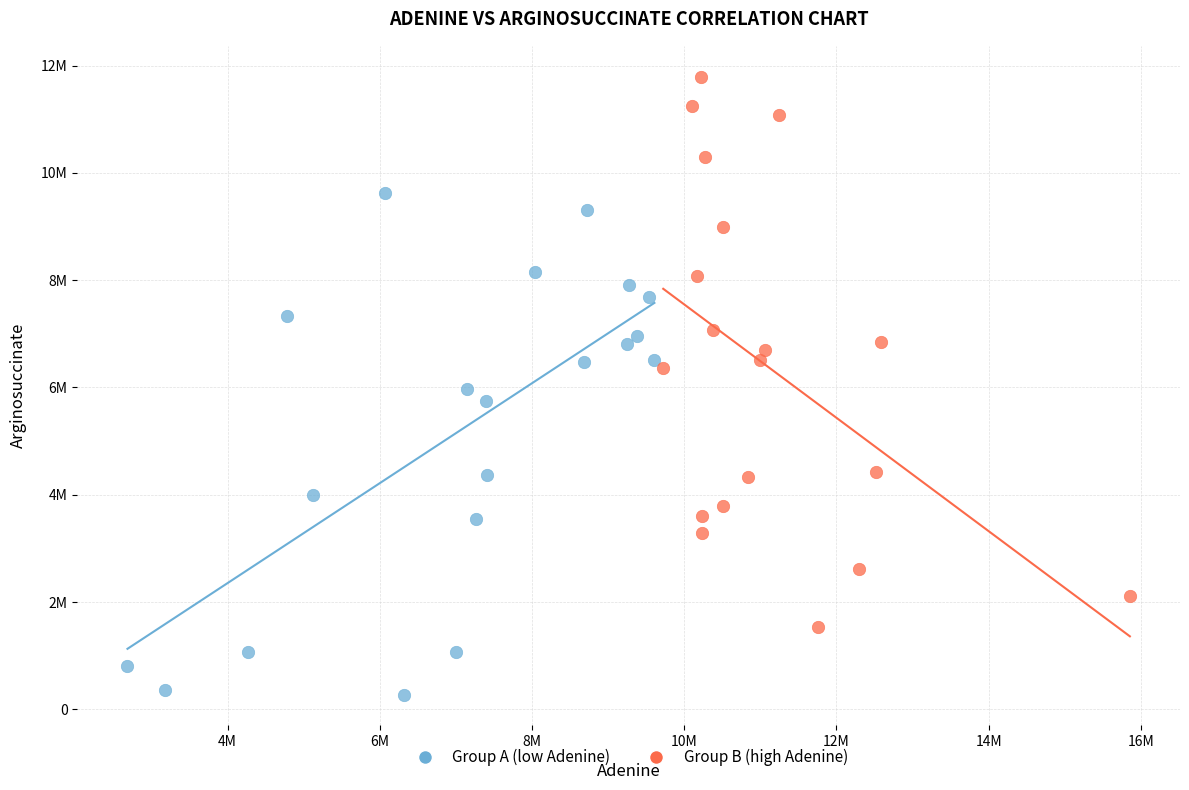

What are all the series names shown in the legend?

Group A (low Adenine), Group B (high Adenine)